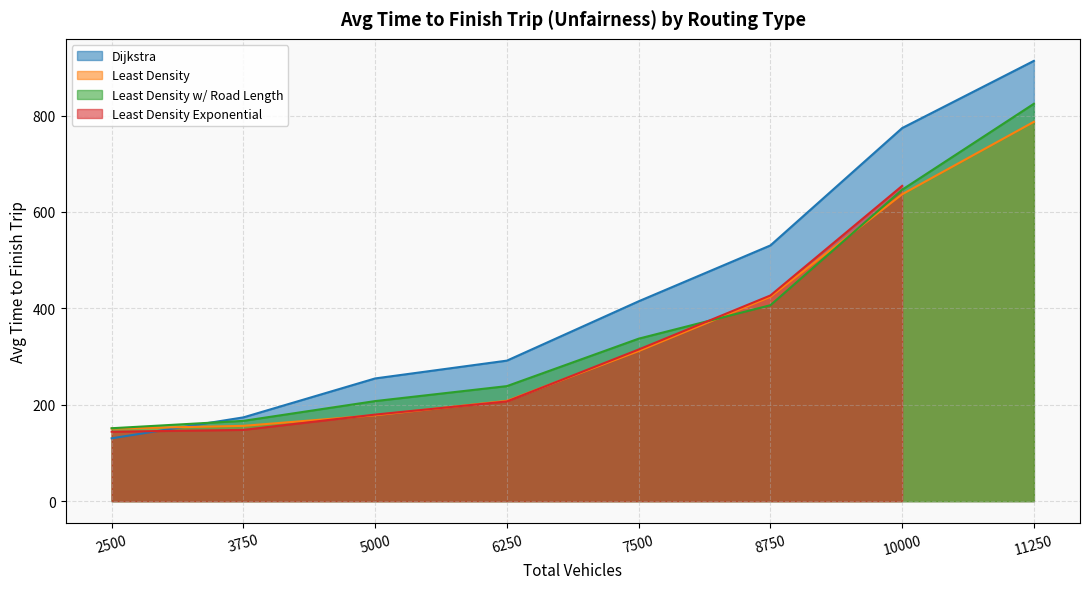

Is it true that Least Density w/ Road Length equals 207.6 at 5000?

True